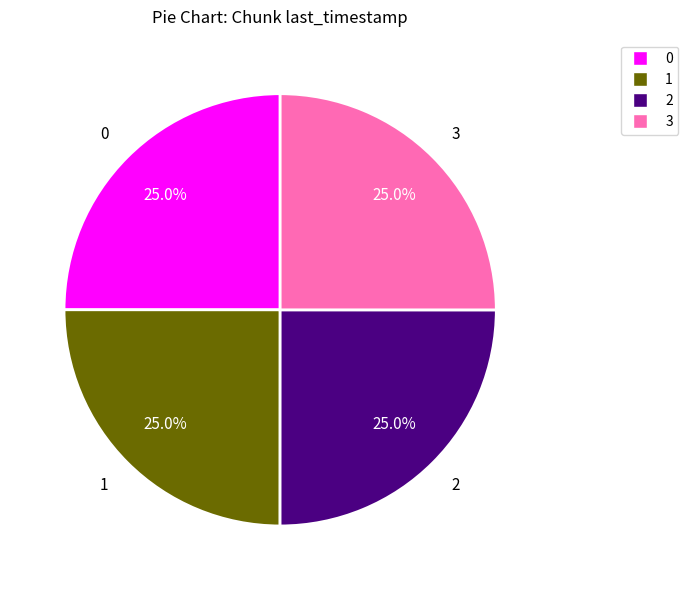

What is the ratio of the value at 0 to the value at 1?

1.0